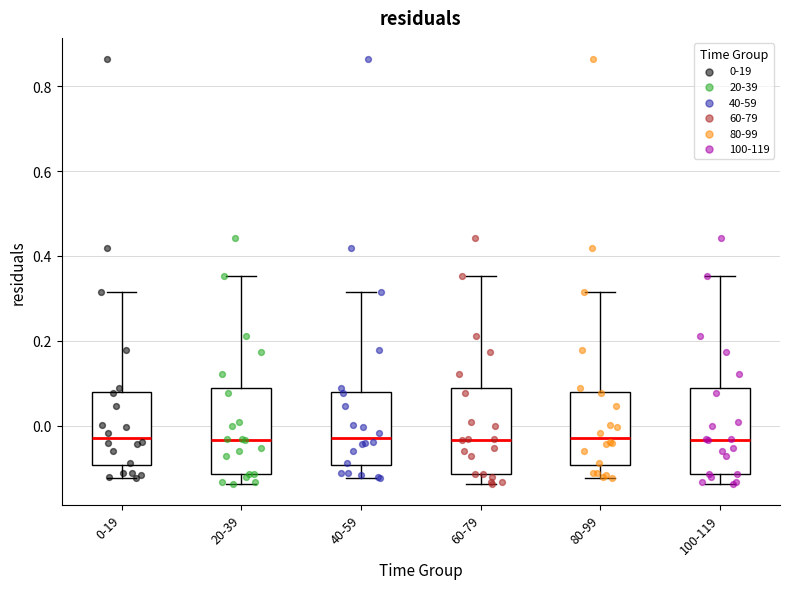

Where does the upper whisker of the box for 100-119 end on the y-axis? The values are not printed on the chart, so give them approximately, as read against the axis.

0.36